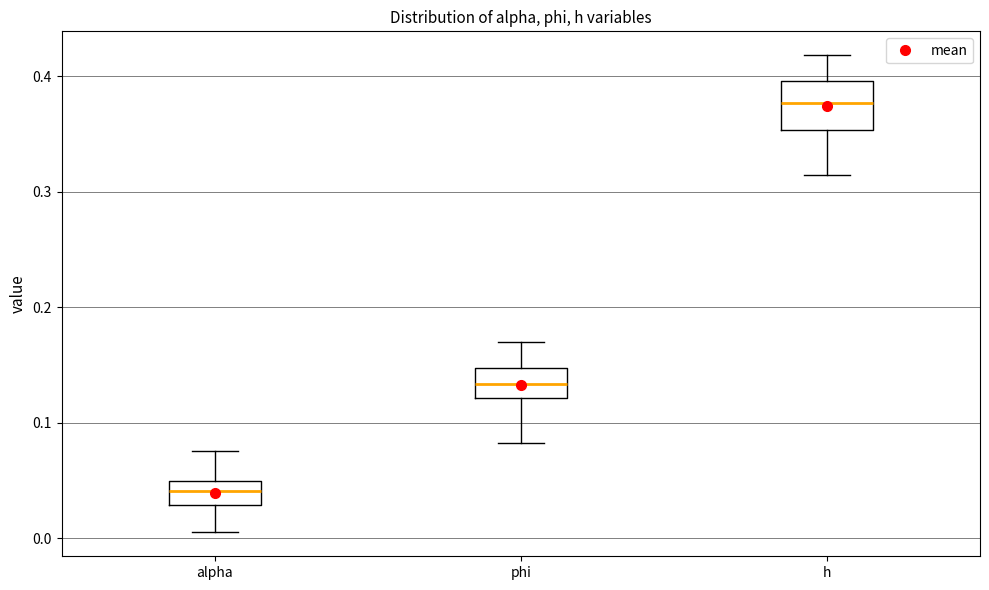

Where does the lower whisker of the box for h end on the y-axis? The values are not printed on the chart, so give them approximately, as read against the axis.

0.31